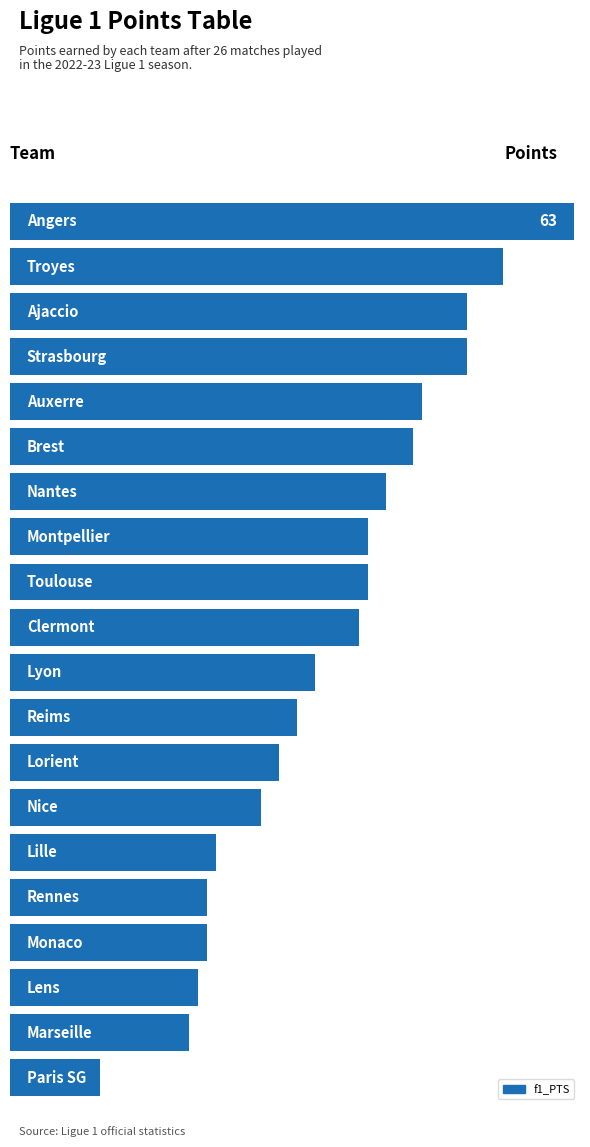

Are the bars horizontal?

Yes